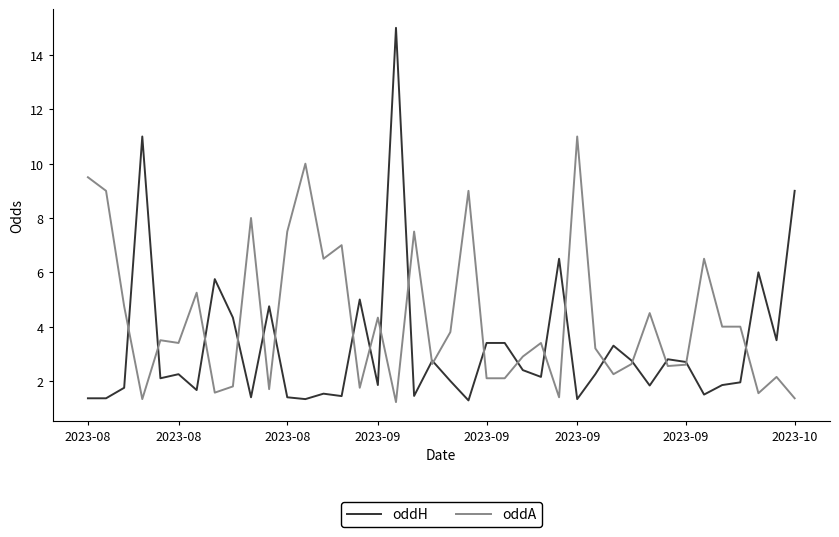

What is the minimum value shown in the chart?

1.2